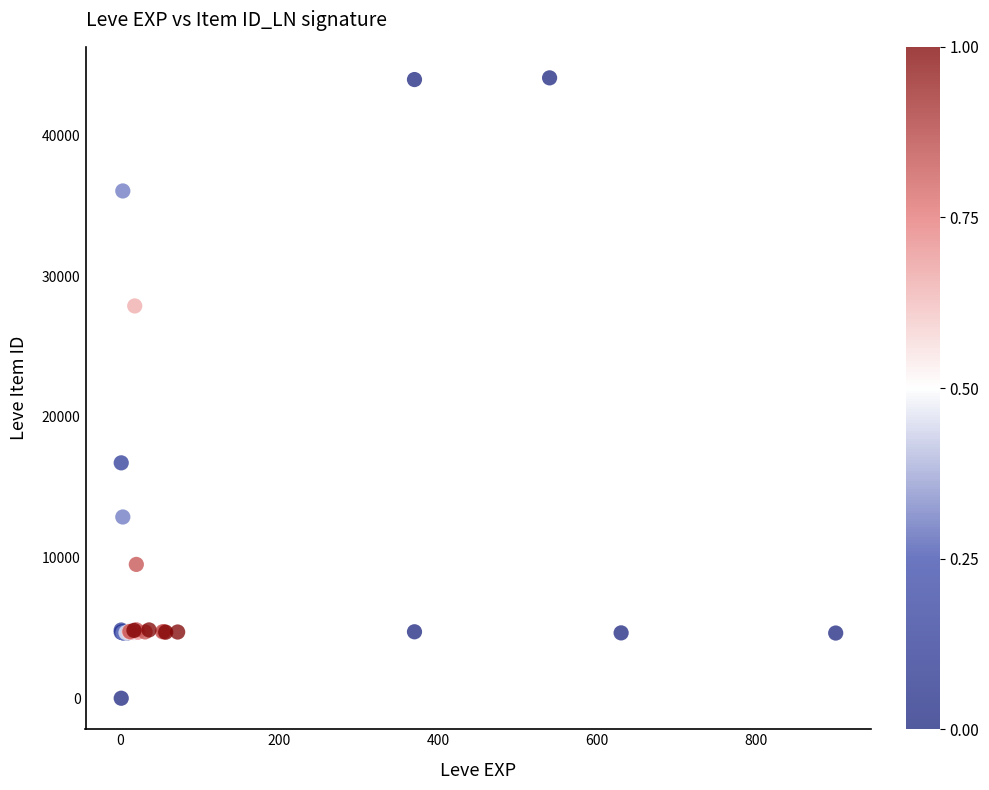

What Y value in the scatter plot is closest to 22050?

16734